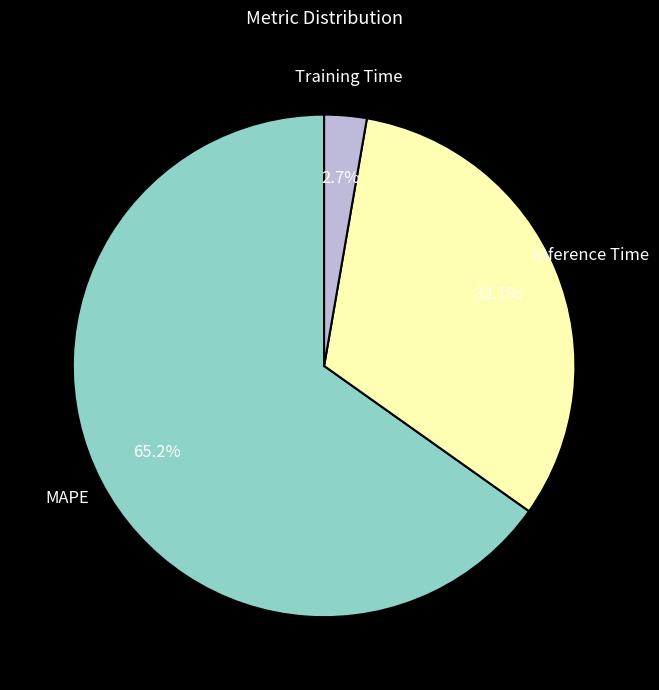

Does any single category account for the majority?

Yes